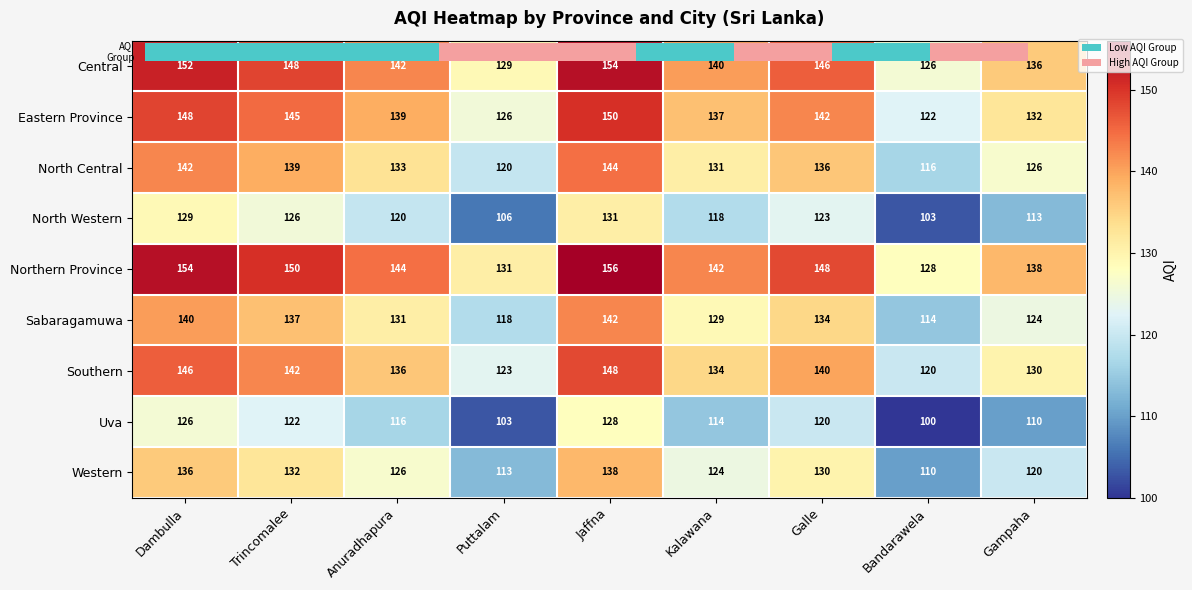

Where does the Northern Province series first go above 144?

Dambulla